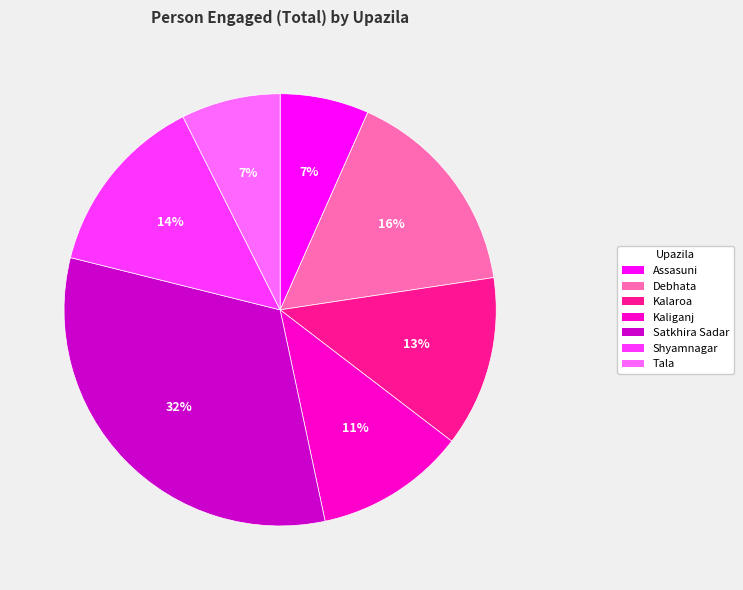

Is it true that Satkhira Sadar is 32% of the pie?

True